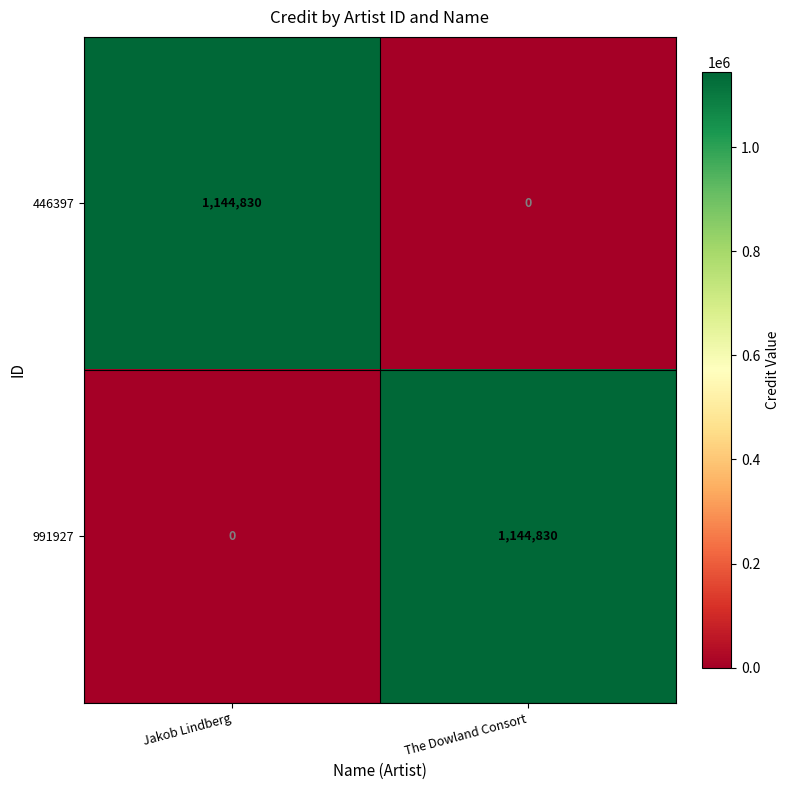

Reading left to right, list all the values displayed in this chart.

446397: Jakob Lindberg=1144830	The Dowland Consort=0
991927: Jakob Lindberg=0	The Dowland Consort=1144830